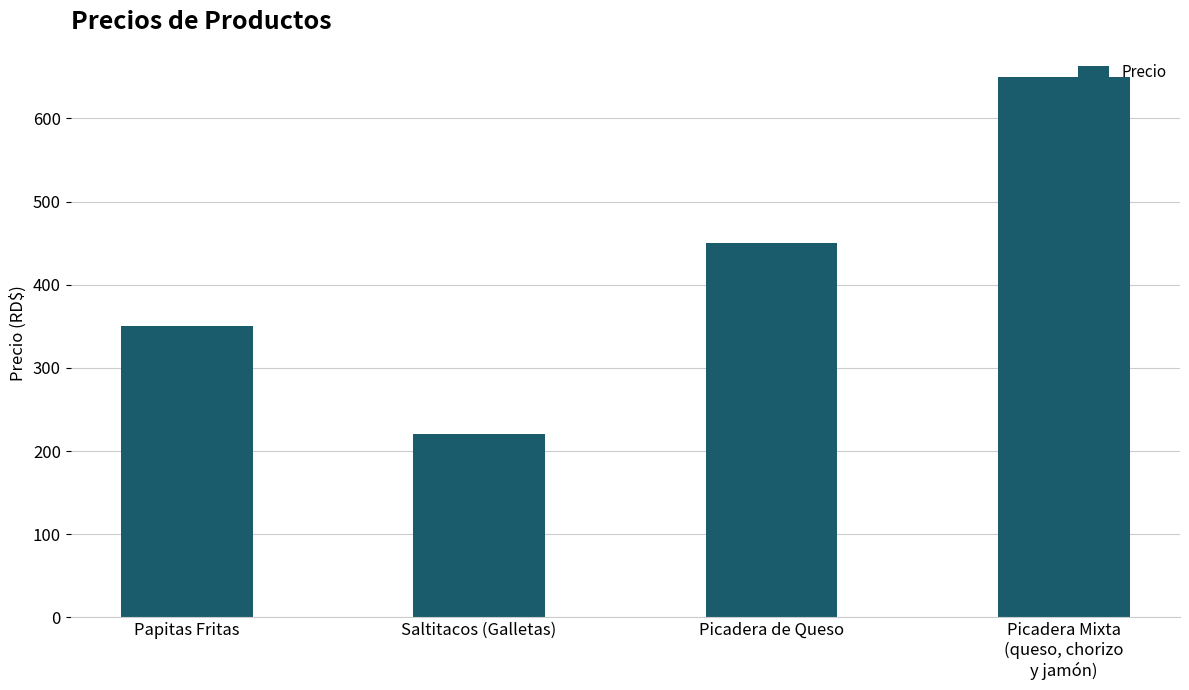

What is the label of the 4th bar from the right?

Papitas Fritas